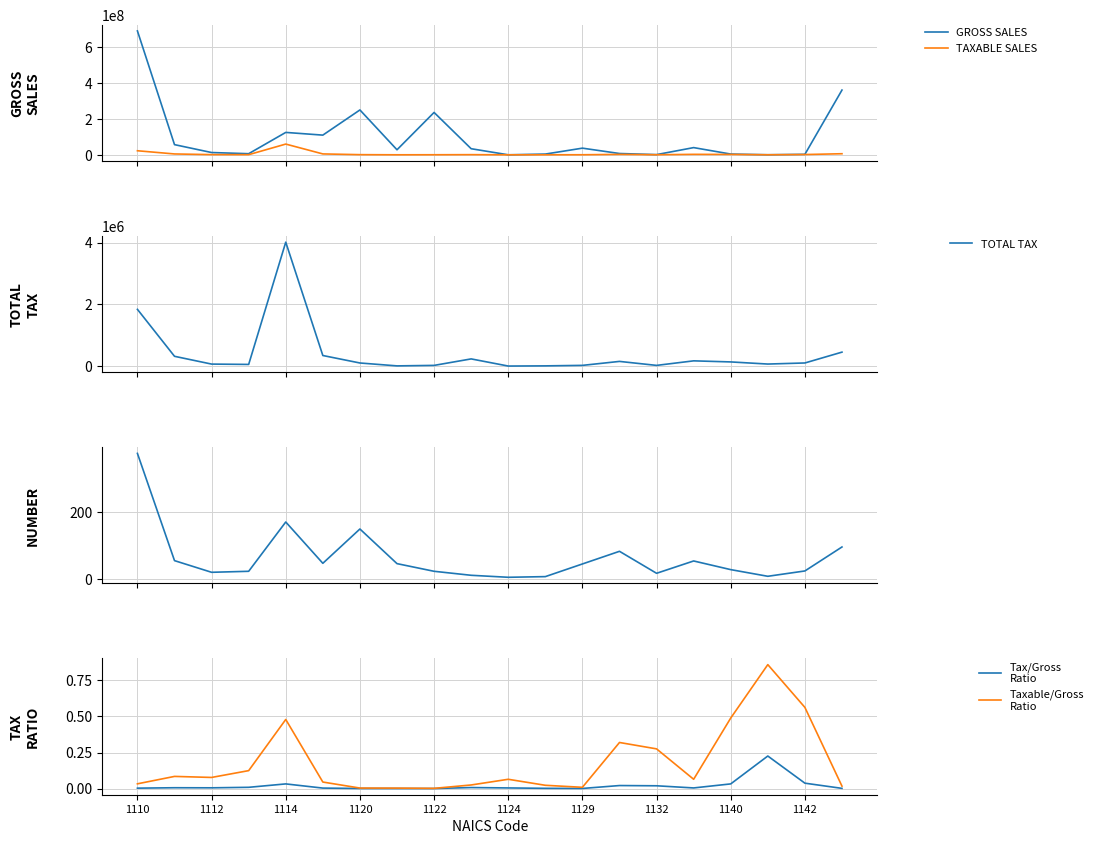

What is the maximum value for TOTAL TAX?

4012373